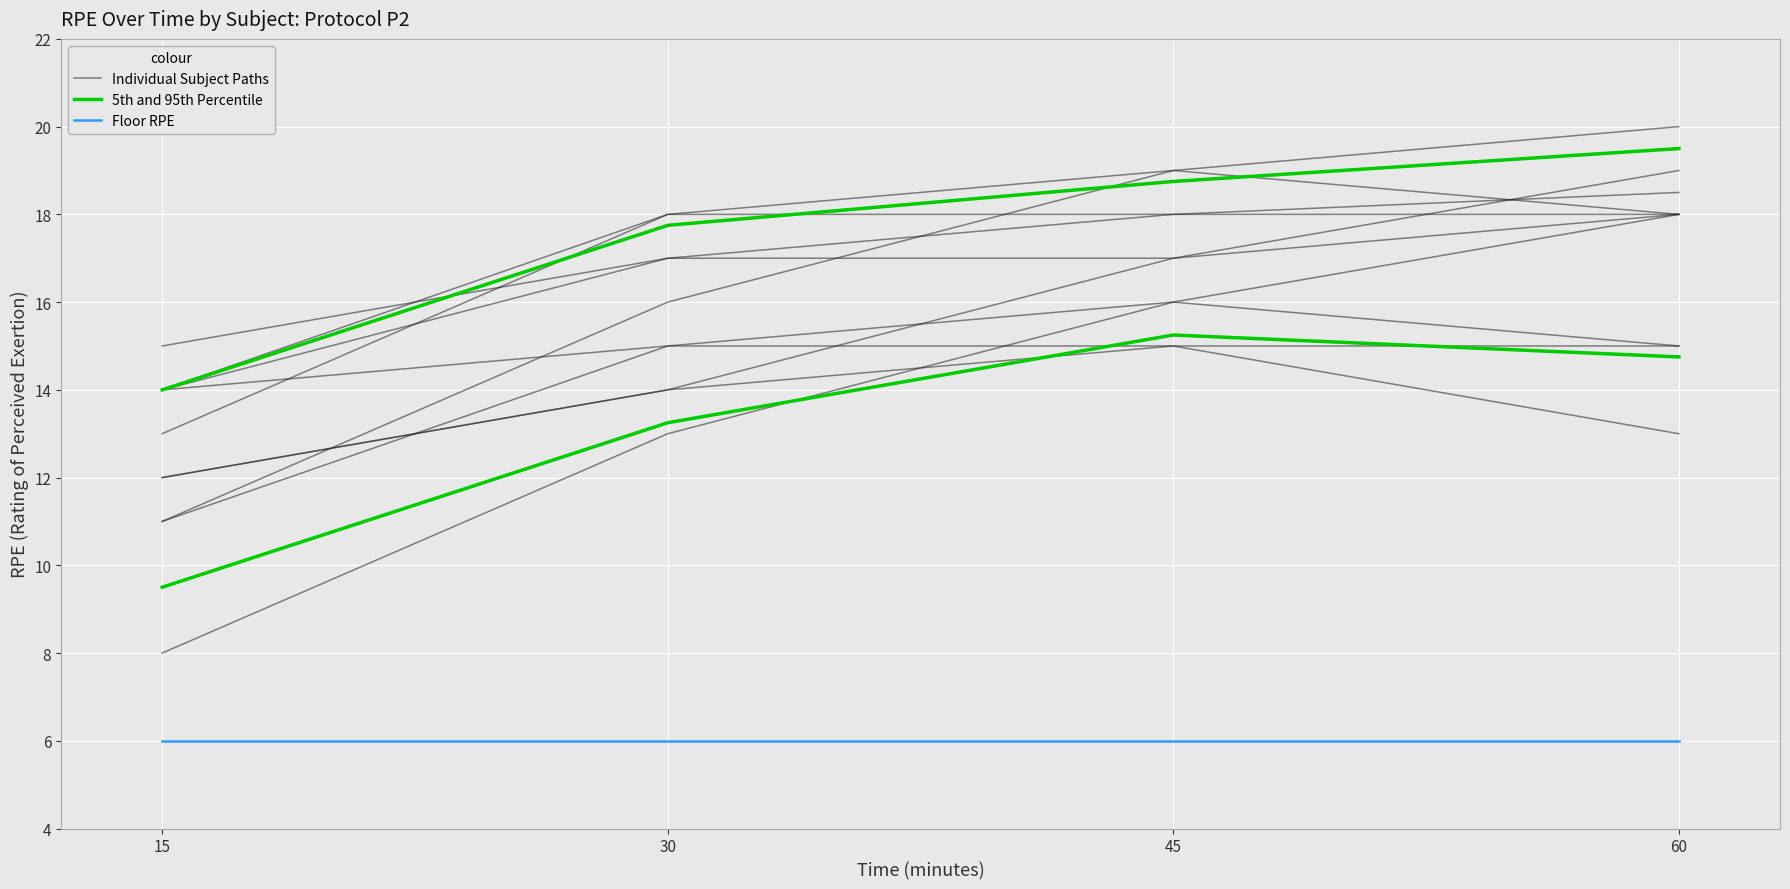

Which series has the widest spread of values?

5th and 95th Percentile